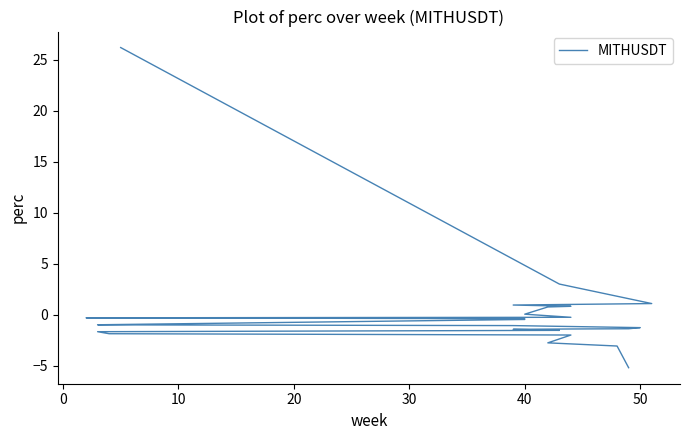

Count the number of categories in the chart.

26